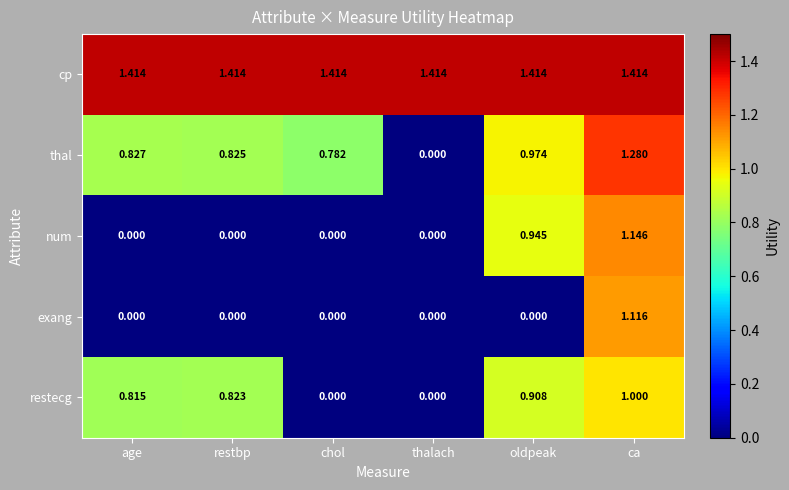

At which category is the sum across all series the highest?

ca